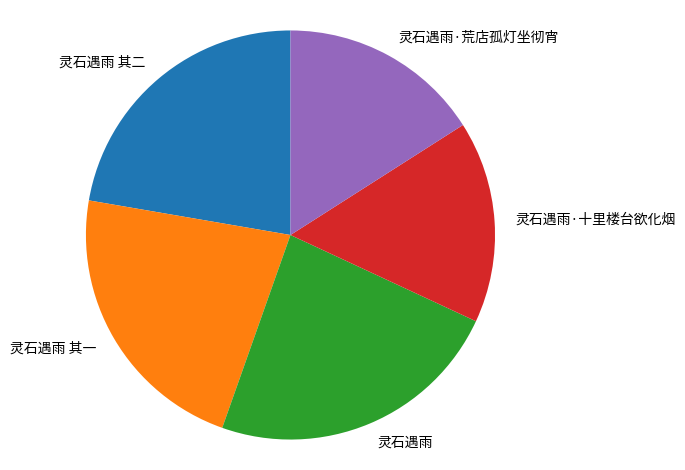

Approximately how many times larger is the value at 灵石遇雨 compared to 灵石遇雨 其二?

1.1